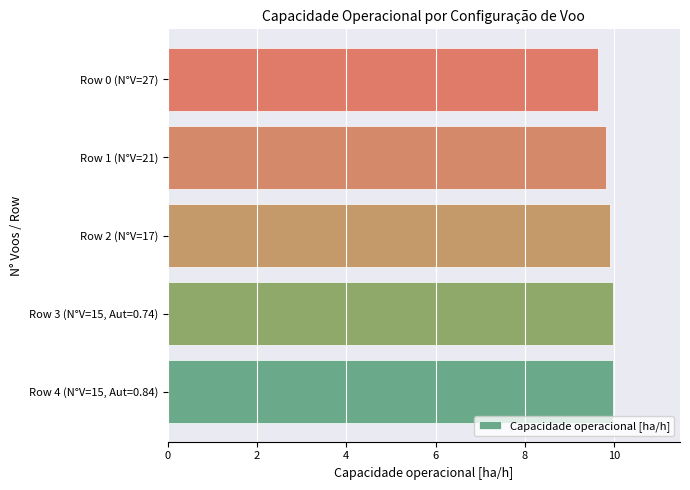

Count the number of data series in this chart.

1